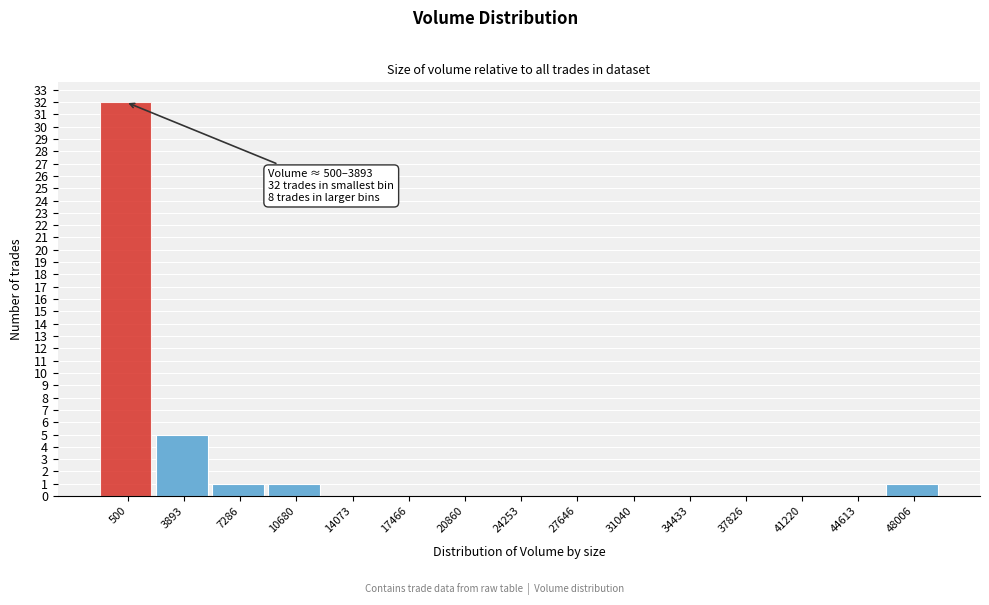

Reading right to left, what are all the values shown in this chart?

48006=1	44613=0	41220=0	37826=0	34433=0	31040=0	27646=0	24253=0	20860=0	17466=0	14073=0	10680=1	7286=1	3893=5	500=32